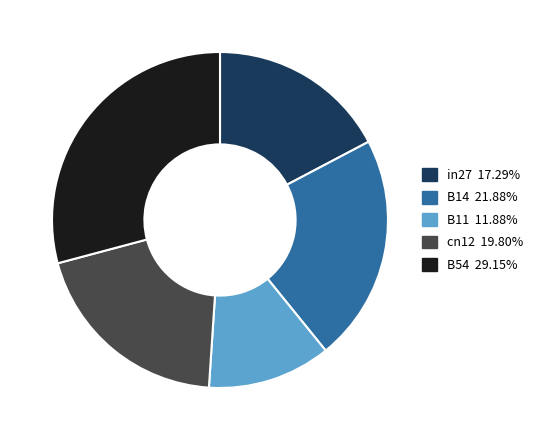

Rank the categories by value from highest to lowest.

B54, B14, cn12, in27, B11